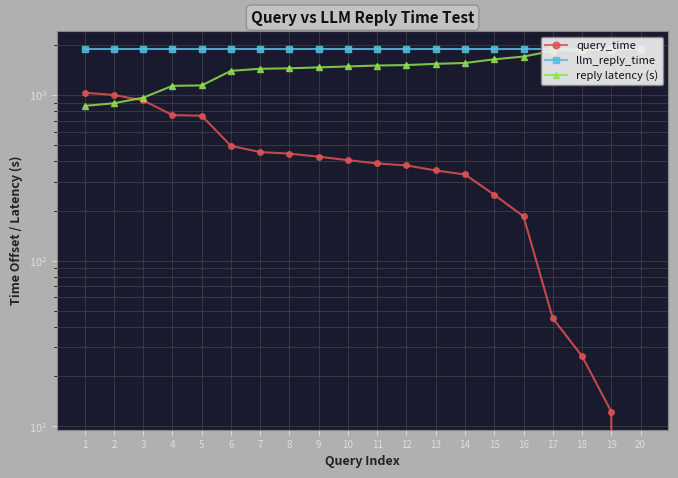

What is the value of the llm_reply_time point at the 19th from the left?

1891.7